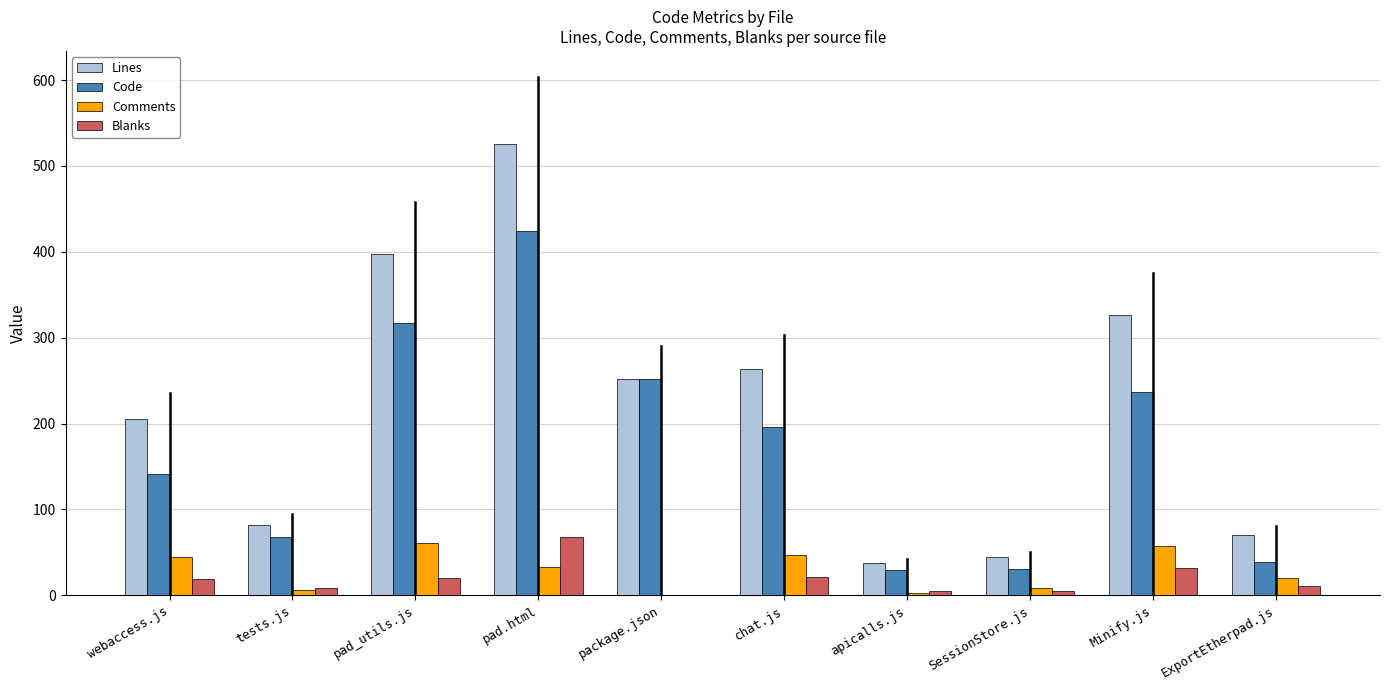

Which label corresponds to the largest value in the chart?

pad.html